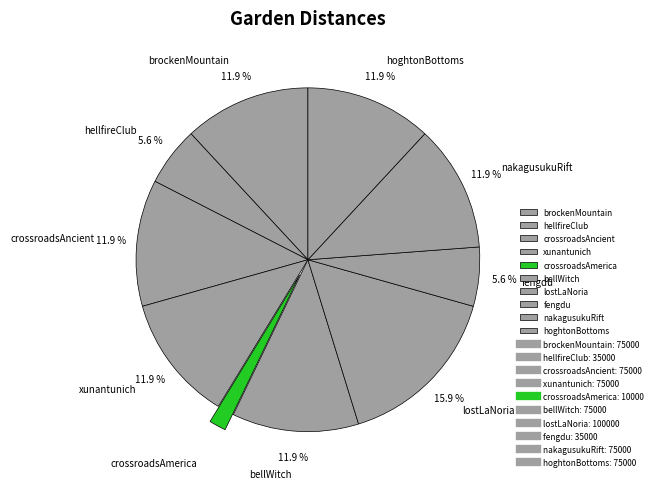

Is brockenMountain the majority of the pie?

No